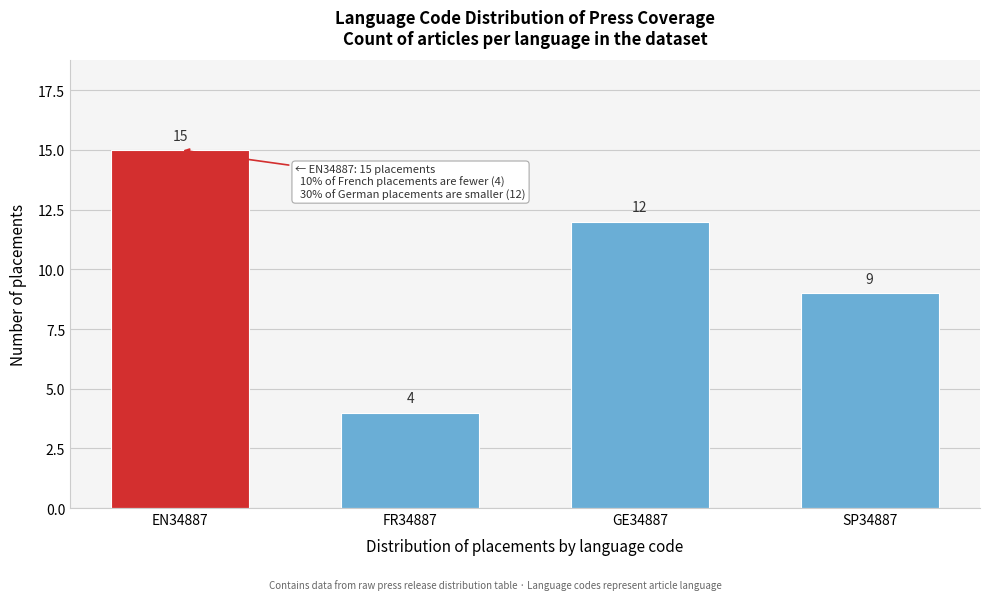

Reading left to right, list all the values displayed in this chart.

EN34887=15	FR34887=4	GE34887=12	SP34887=9